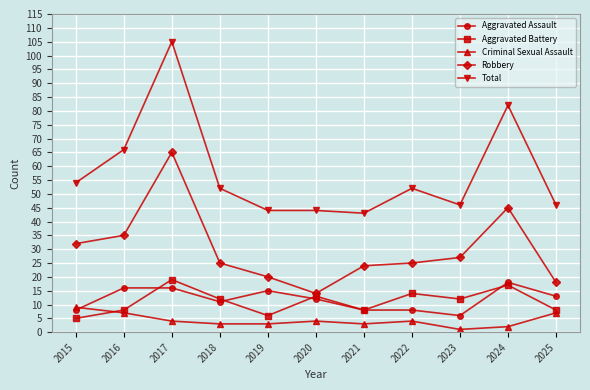

What is the difference between the maximum and minimum values in the Robbery series?

51